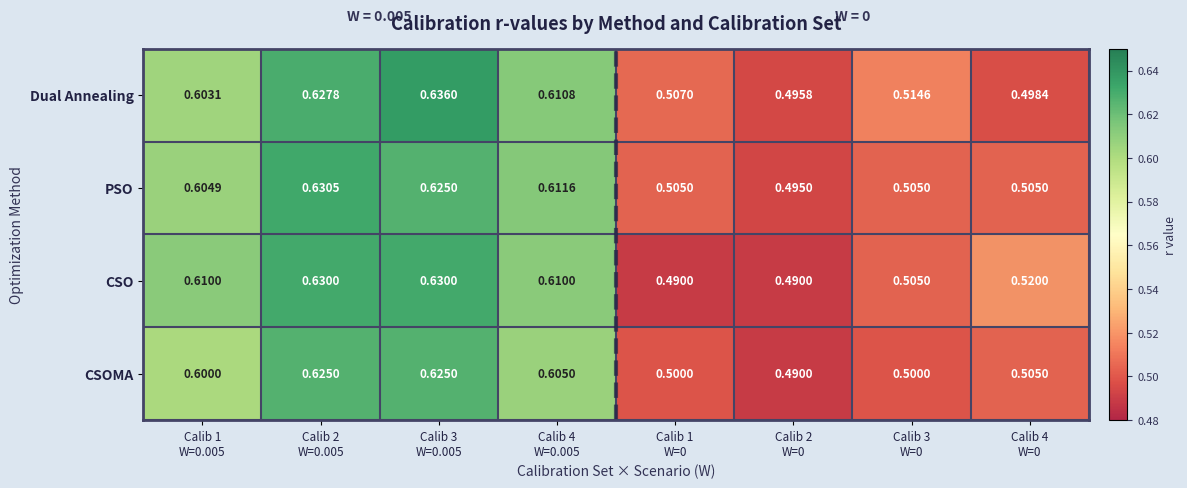

What is the smallest value displayed?

0.5